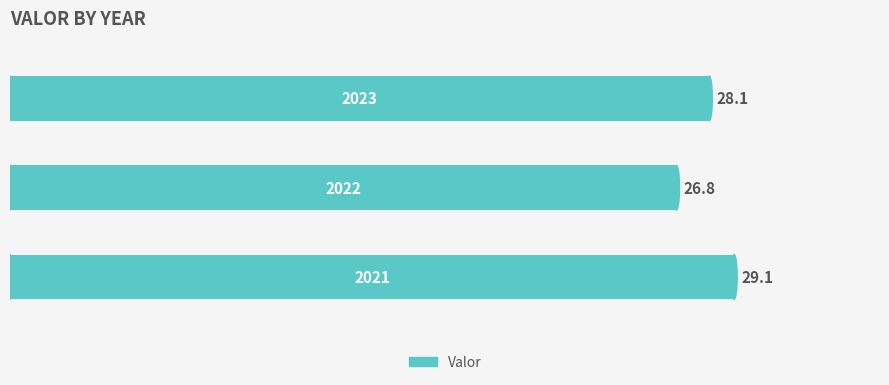

Does the chart contain stacked bars?

No